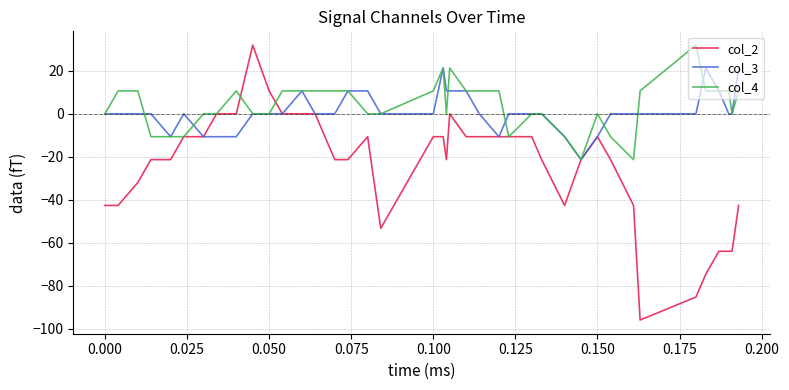

Which series has the largest range (max minus min)?

col_2